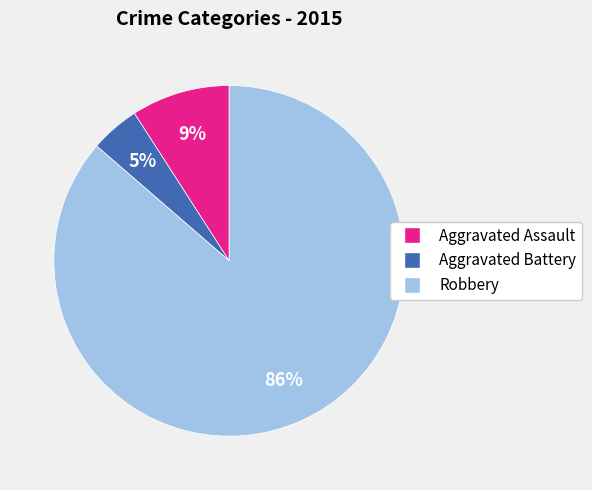

The Aggravated Assault slice represents 9% of the pie. True or false?

True